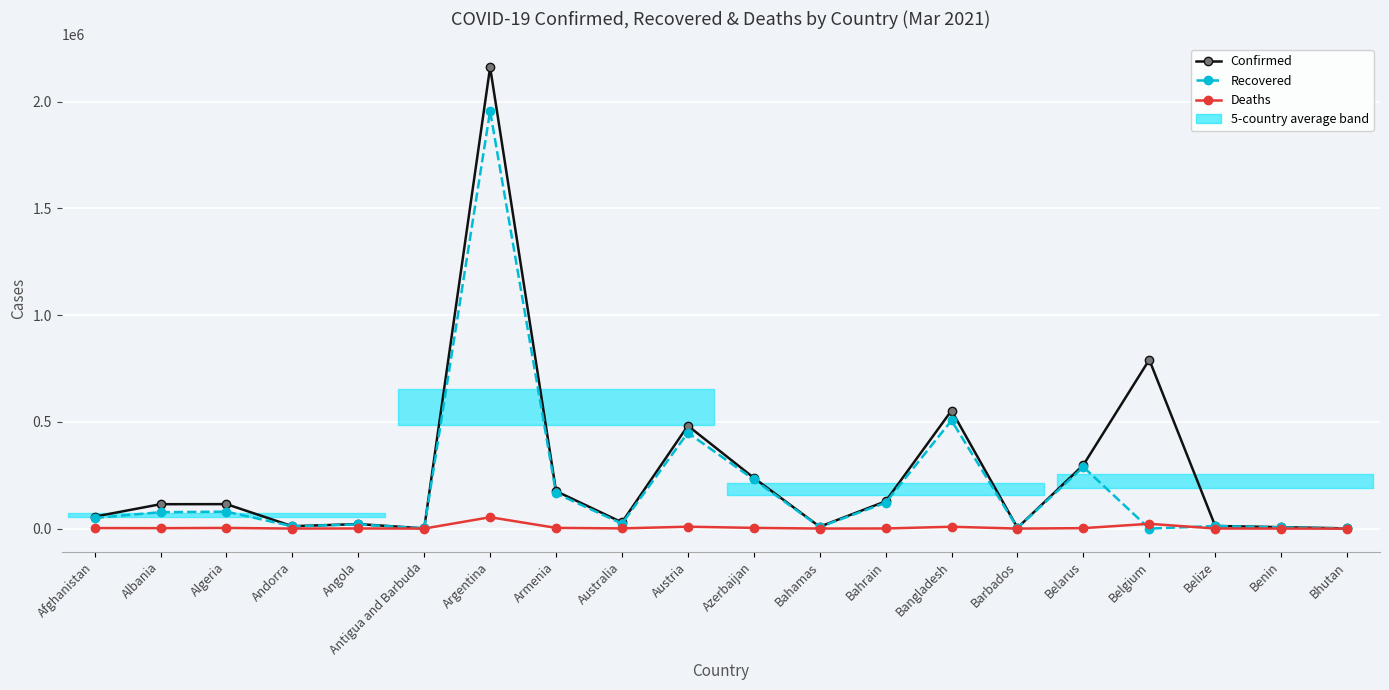

Which series has the largest range (max minus min)?

Confirmed